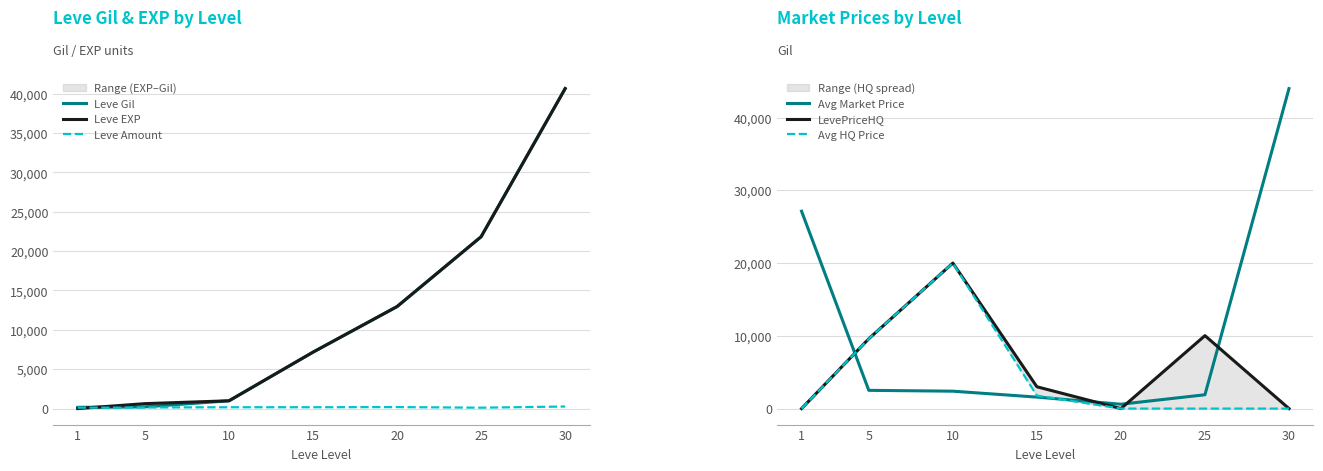

At how many categories does at least one series exceed 15089?

4